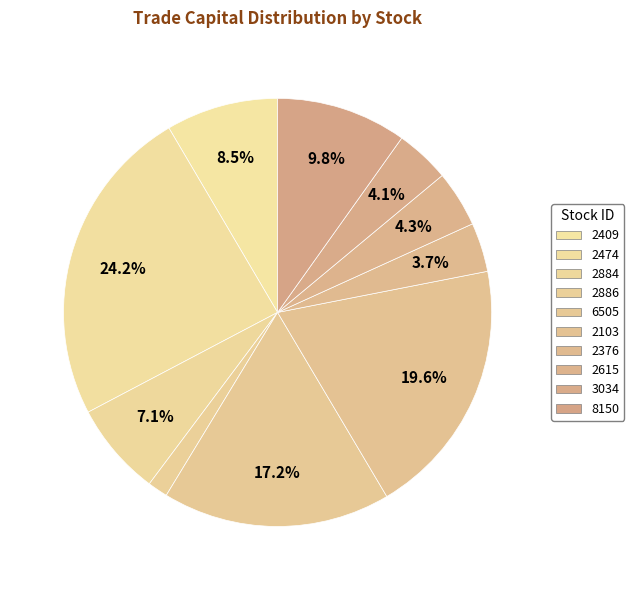

How many slices are in this pie chart?

10